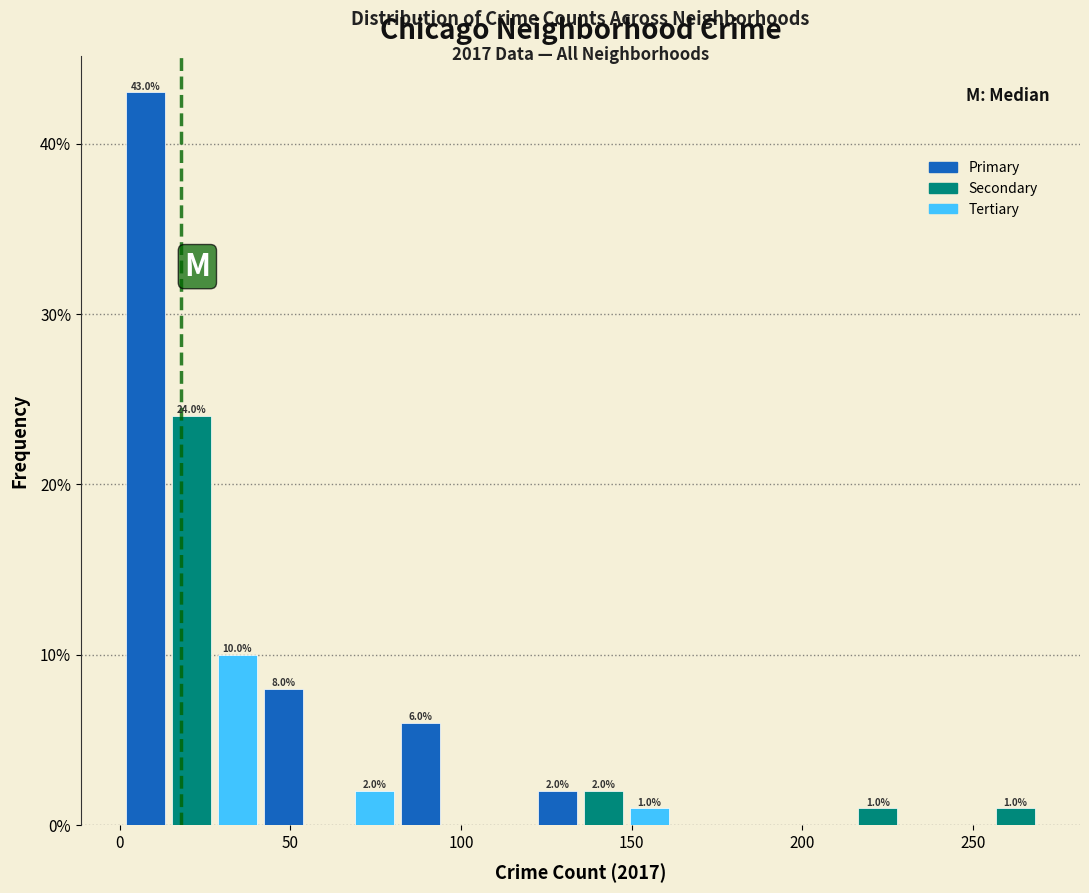

Read against the x-axis, roughly where is the centre of the tallest bar?

10